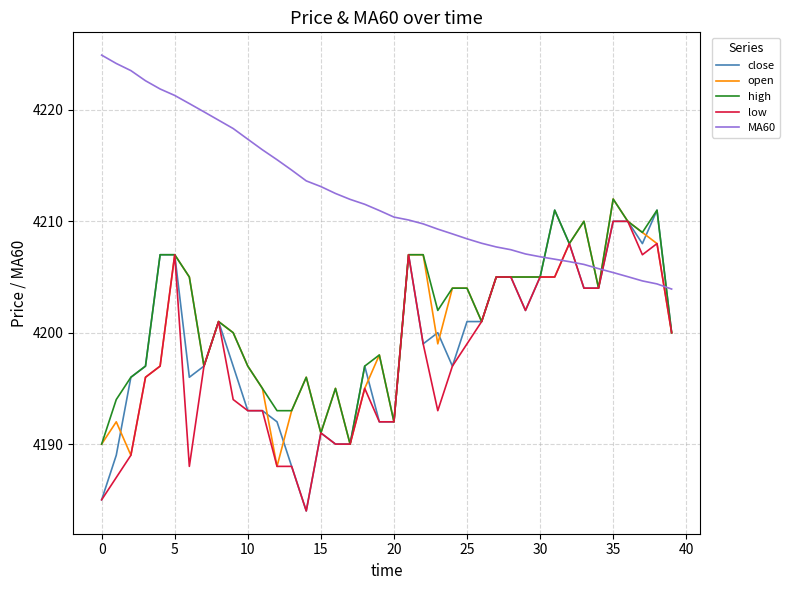

Count the number of categories in the chart.

40